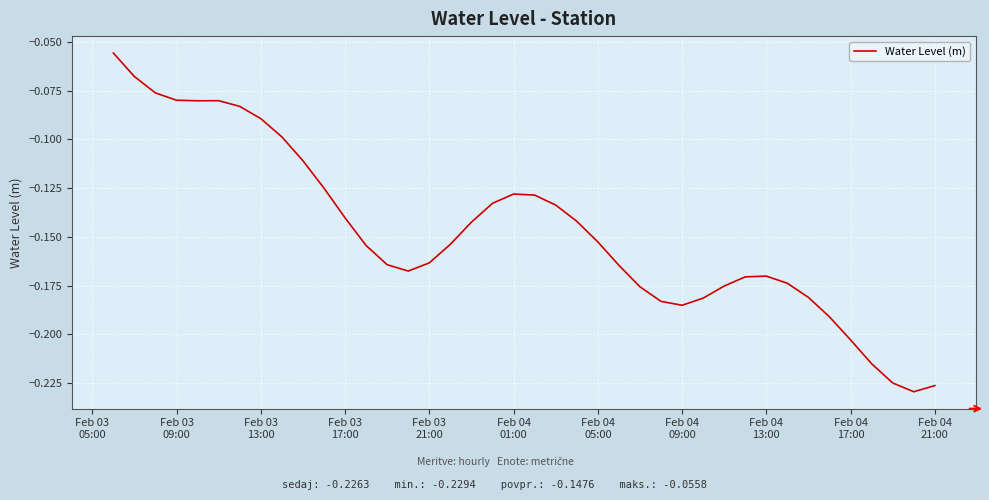

What is the maximum value shown in the chart?

-0.1